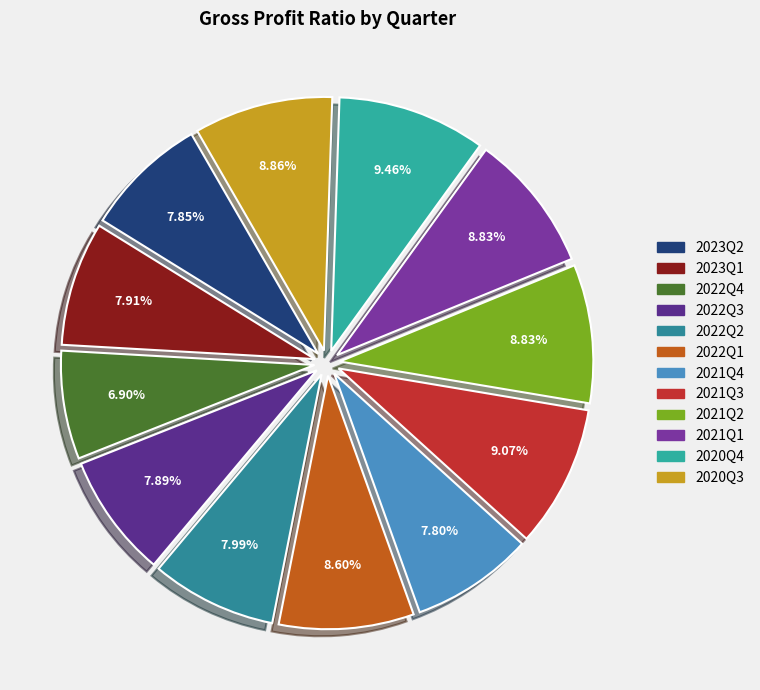

True or false: 2023Q1 accounts for 8% of the total.

True